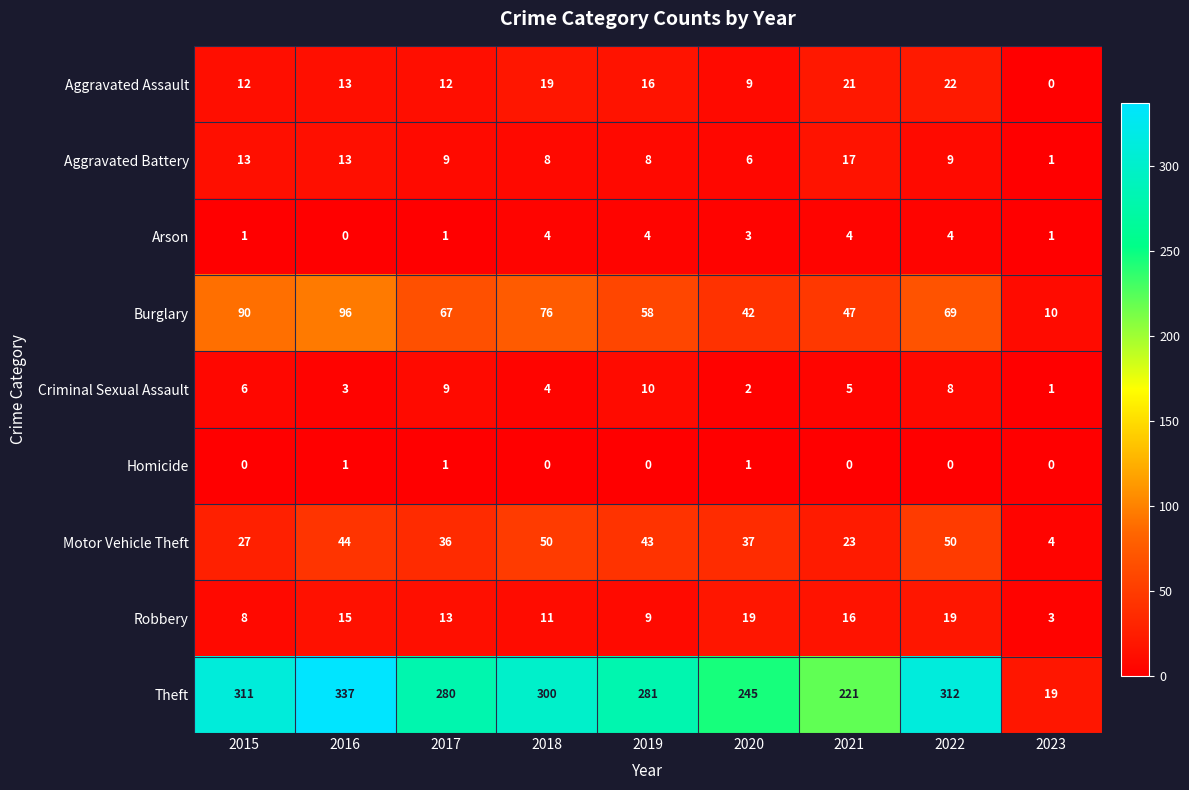

What is the total value across all series at 2017?

428